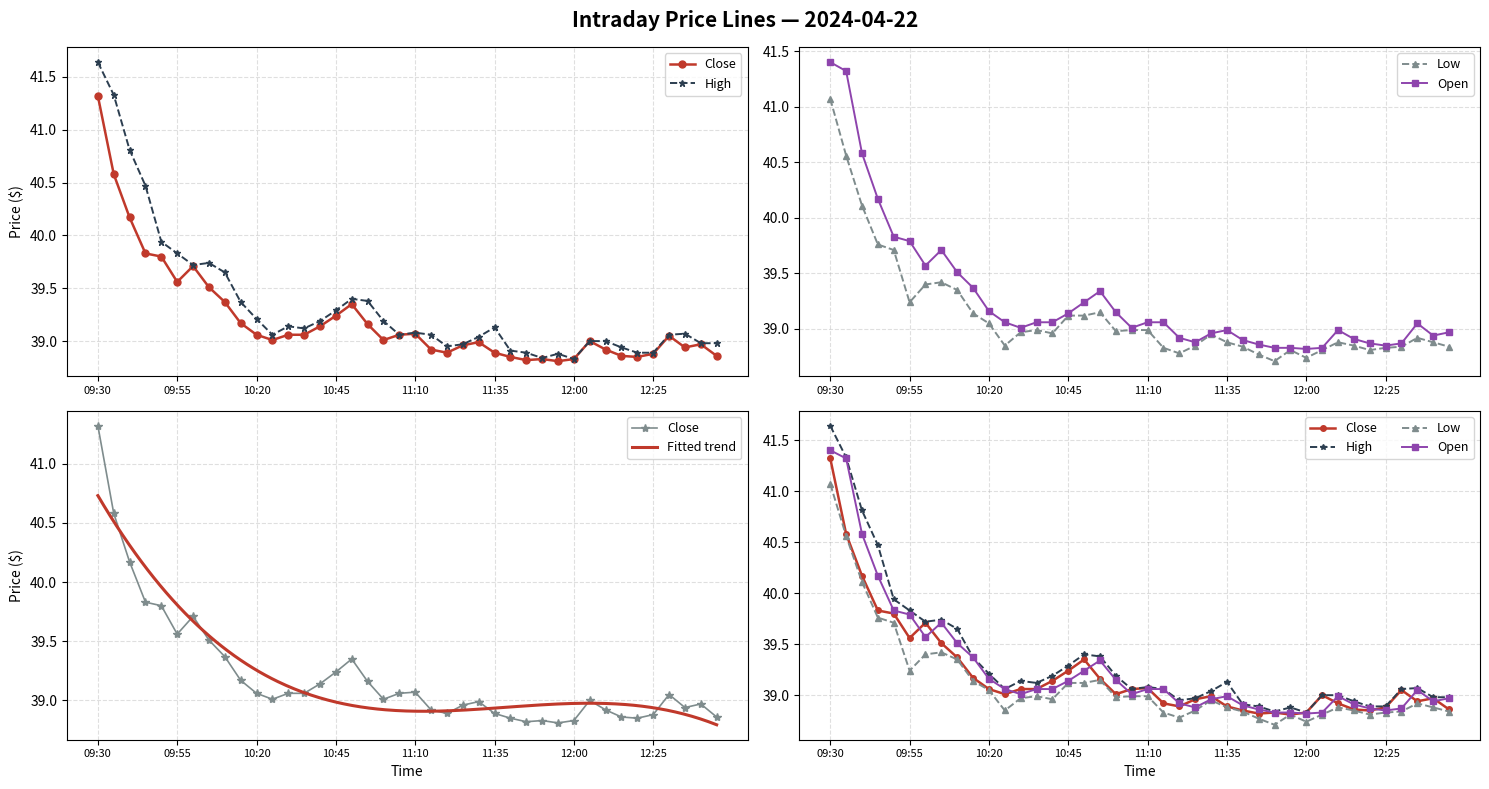

True or false: High and Close intersect in this chart.

False